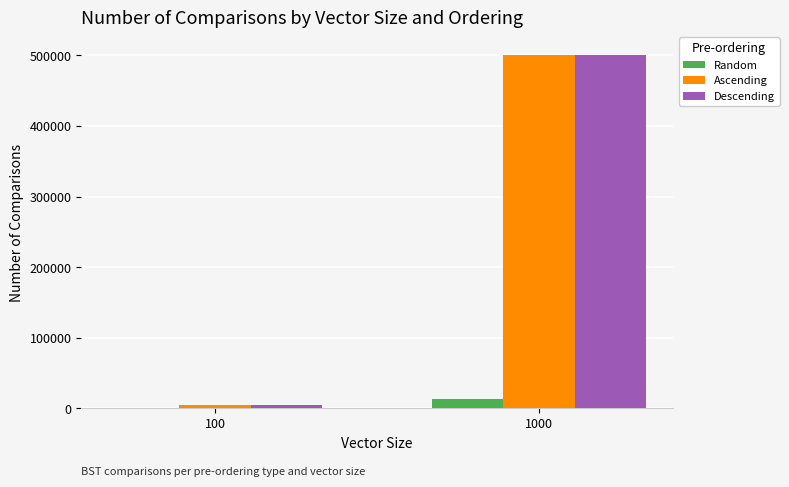

What is the average value of the Random series?

6564